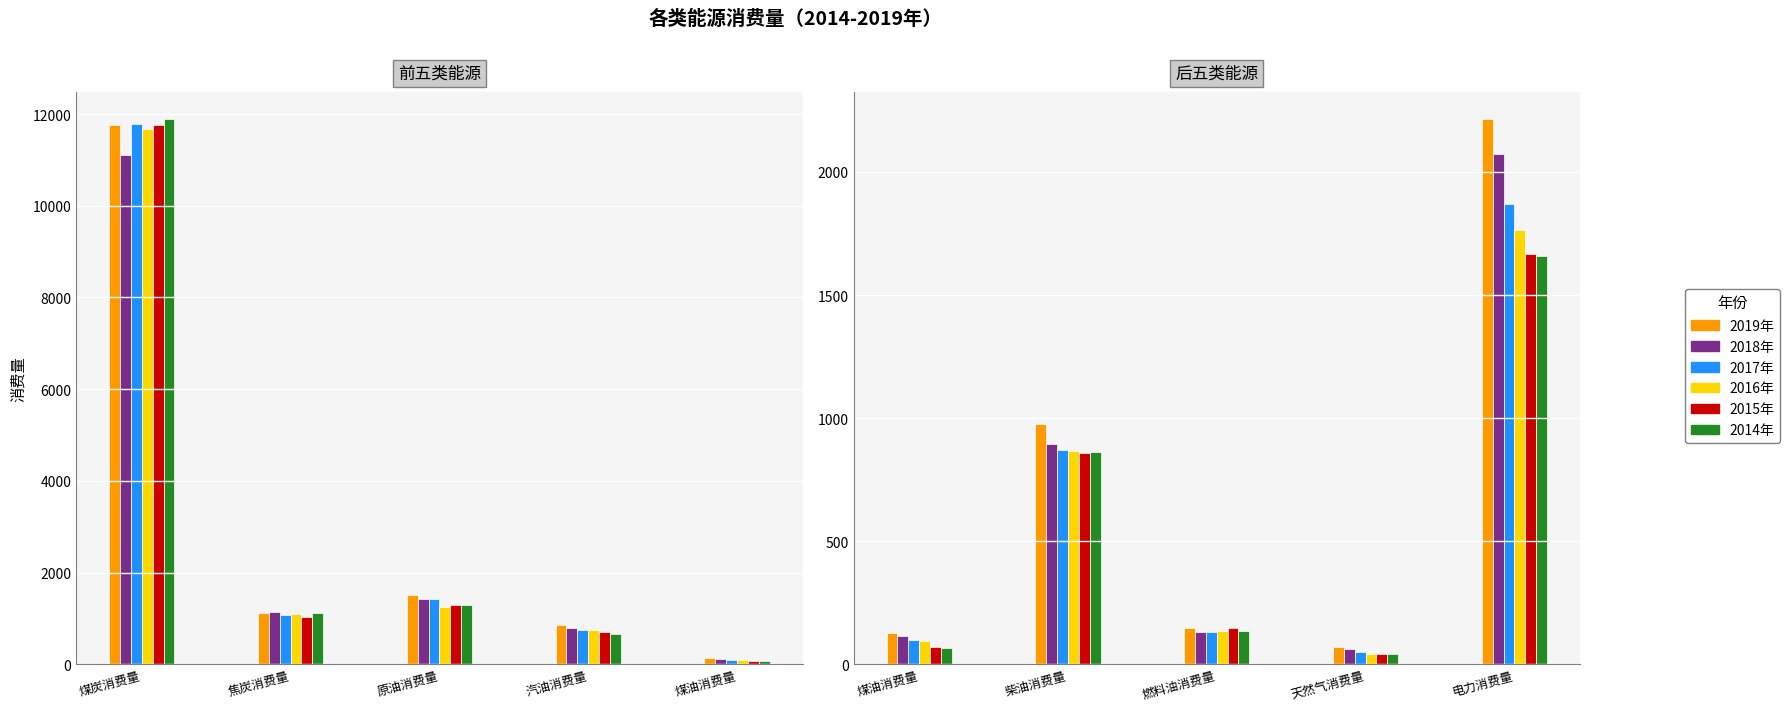

What is the label of the 2nd bar from the right?

天然气消费量